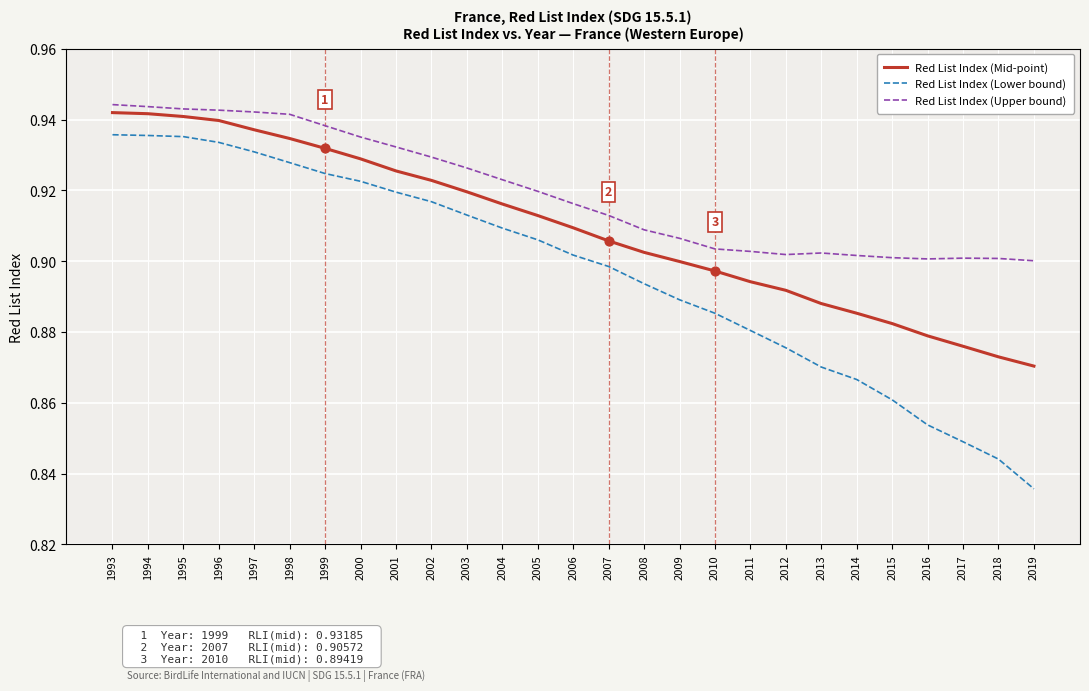

Between 1993 and 2016, which series saw the biggest shift?

Red List Index (Lower bound)